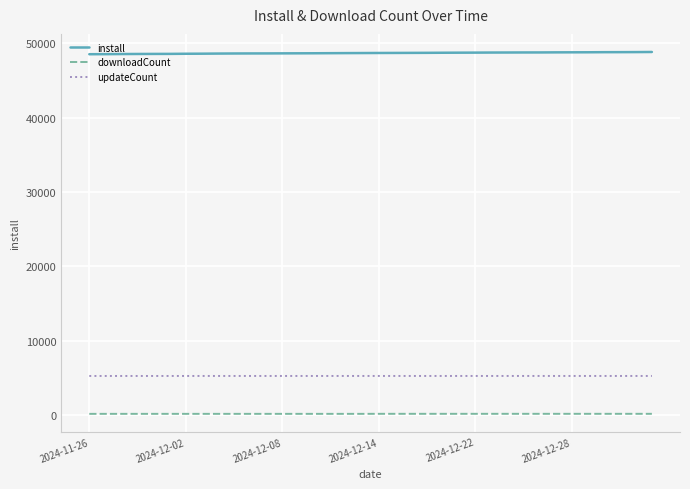

What is the lowest value of the install series?

48510